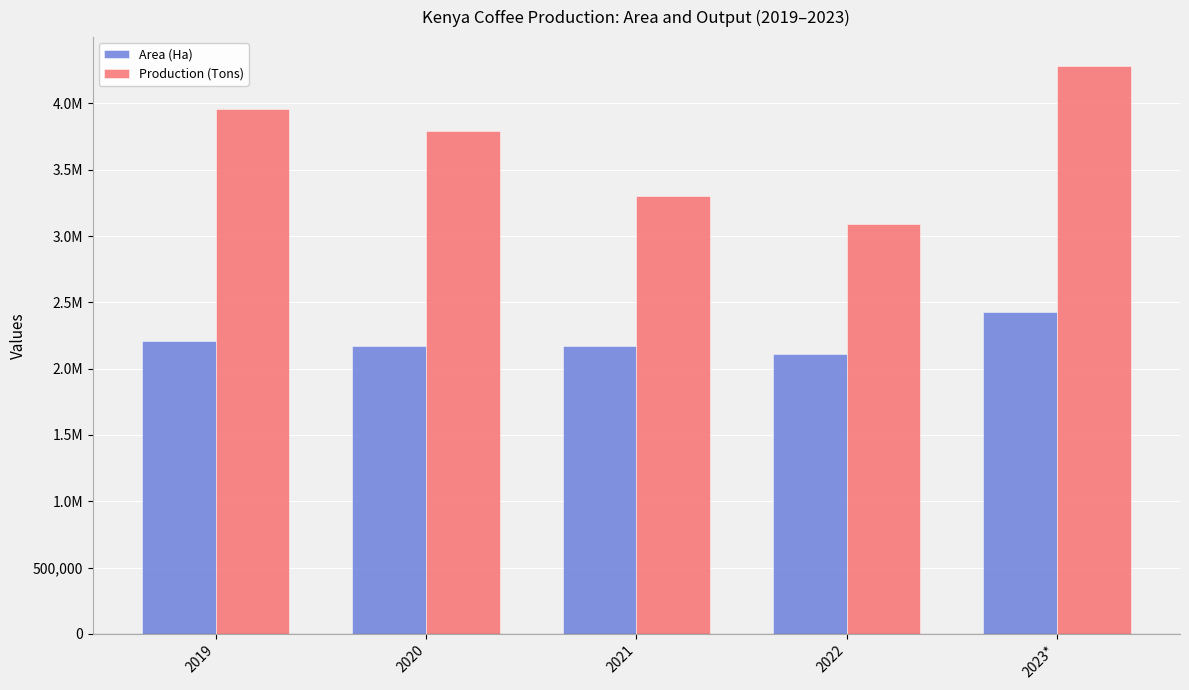

Reading left to right, extract all data points from this chart.

Area (Ha): 2019=2207325	2020=2171697	2021=2168603	2022=2113520	2023*=2430013
Production (Tons): 2019=3960385	2020=3795175	2021=3304430	2022=3087220	2023*=4285206